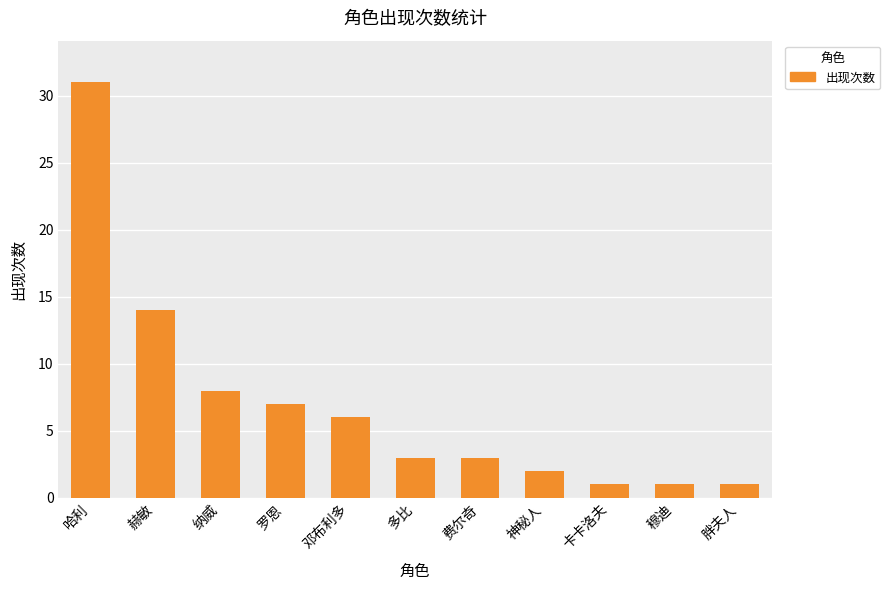

What is the difference between the maximum and minimum values?

30